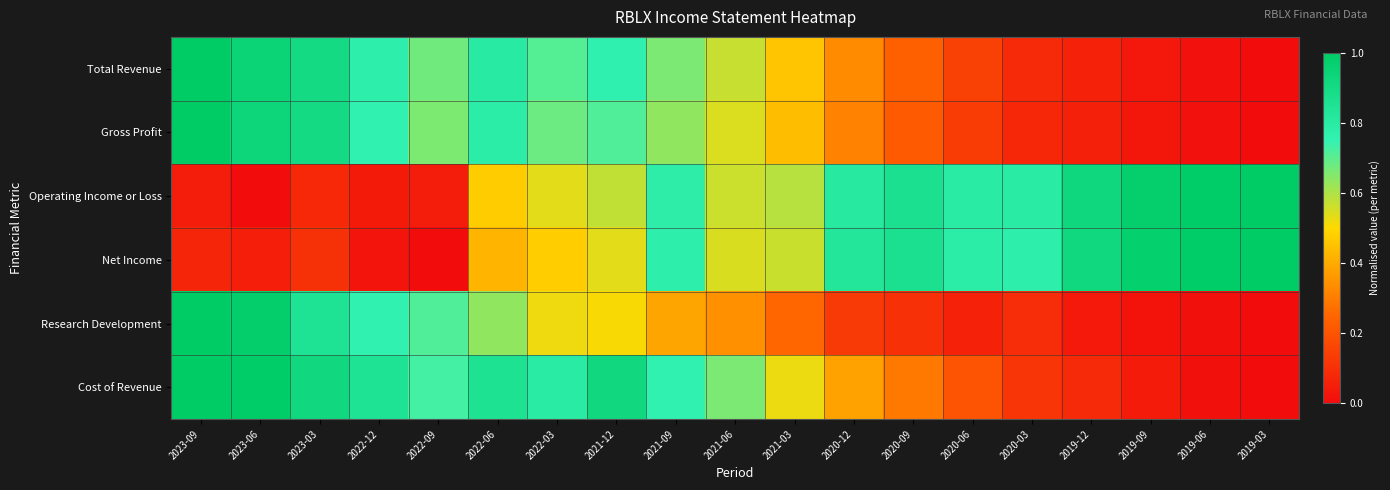

Reading left to right, extract all data points from this chart.

Total Revenue: 2023-09=1.0	2023-06=0.9	2023-03=0.9	2022-12=0.8	2022-09=0.7	2022-06=0.8	2022-03=0.7	2021-12=0.8	2021-09=0.7	2021-06=0.6	2021-03=0.5	2020-12=0.3	2020-09=0.2	2020-06=0.1	2020-03=0.1	2019-12=0.1	2019-09=0.0	2019-06=0.0	2019-03=0.0
Gross Profit: 2023-09=1.0	2023-06=0.9	2023-03=0.9	2022-12=0.8	2022-09=0.7	2022-06=0.8	2022-03=0.7	2021-12=0.7	2021-09=0.6	2021-06=0.5	2021-03=0.4	2020-12=0.3	2020-09=0.2	2020-06=0.1	2020-03=0.1	2019-12=0.1	2019-09=0.0	2019-06=0.0	2019-03=0.0
Operating Income or Loss: 2023-09=0.0	2023-06=0.0	2023-03=0.1	2022-12=0.0	2022-09=0.0	2022-06=0.5	2022-03=0.5	2021-12=0.6	2021-09=0.8	2021-06=0.6	2021-03=0.6	2020-12=0.8	2020-09=0.9	2020-06=0.8	2020-03=0.8	2019-12=0.9	2019-09=1.0	2019-06=1.0	2019-03=1.0
Net Income: 2023-09=0.1	2023-06=0.1	2023-03=0.1	2022-12=0.0	2022-09=0.0	2022-06=0.4	2022-03=0.5	2021-12=0.5	2021-09=0.8	2021-06=0.5	2021-03=0.6	2020-12=0.8	2020-09=0.9	2020-06=0.8	2020-03=0.8	2019-12=0.9	2019-09=1.0	2019-06=1.0	2019-03=1.0
Research Development: 2023-09=1.0	2023-06=1.0	2023-03=0.8	2022-12=0.8	2022-09=0.7	2022-06=0.6	2022-03=0.5	2021-12=0.5	2021-09=0.4	2021-06=0.3	2021-03=0.2	2020-12=0.1	2020-09=0.1	2020-06=0.1	2020-03=0.1	2019-12=0.0	2019-09=0.0	2019-06=0.0	2019-03=0.0
Cost of Revenue: 2023-09=1.0	2023-06=1.0	2023-03=0.9	2022-12=0.8	2022-09=0.7	2022-06=0.9	2022-03=0.8	2021-12=0.9	2021-09=0.8	2021-06=0.7	2021-03=0.5	2020-12=0.4	2020-09=0.3	2020-06=0.2	2020-03=0.1	2019-12=0.1	2019-09=0.0	2019-06=0.0	2019-03=0.0